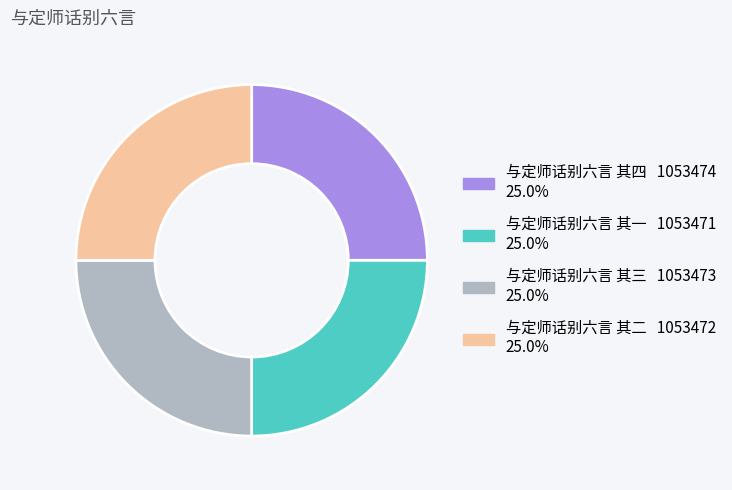

What is the ratio of the value at 与定师话别六言 其一 to the value at 与定师话别六言 其二?

1.0